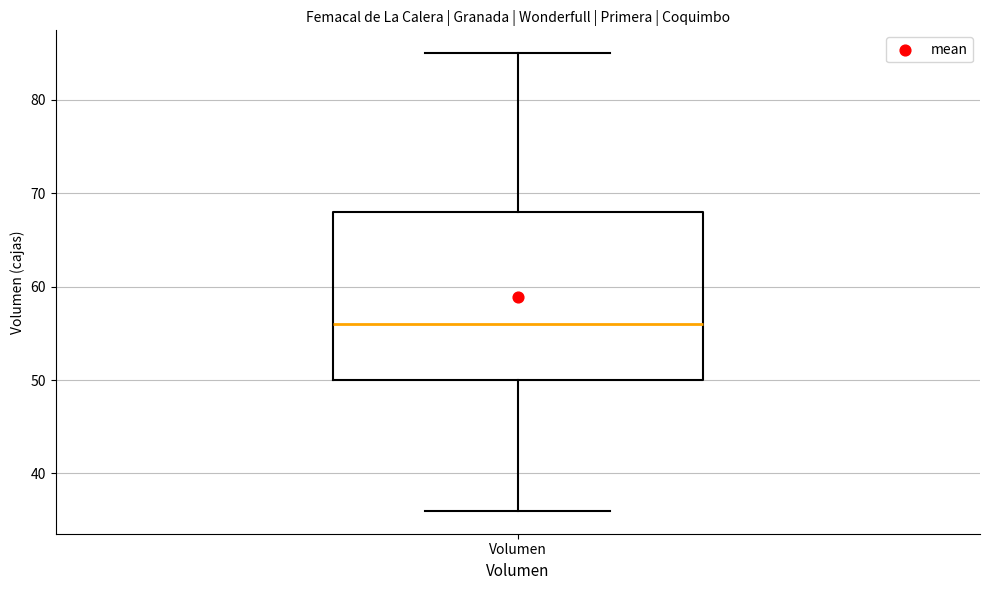

Read this box plot against the y-axis: the position of the median line, the range covered by the box, and the ends of both whiskers. The values are not printed on the chart, so give them approximately, as read against the axis.

median 56, box 50 to 68, whiskers 36 to 85